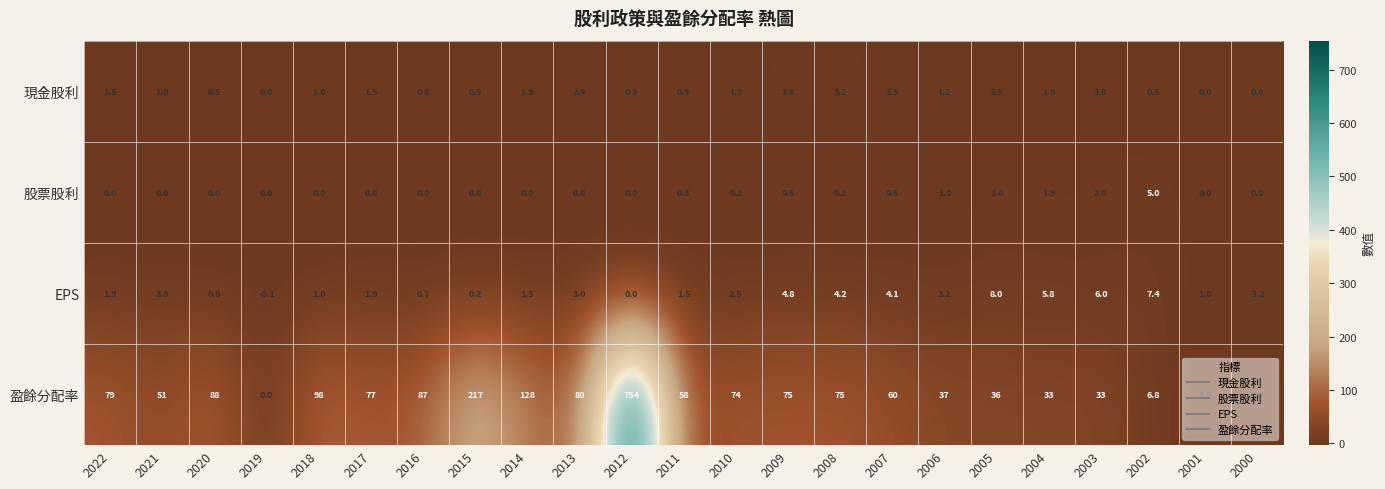

Between 2008 and 2002, which series saw the biggest shift?

盈餘分配率